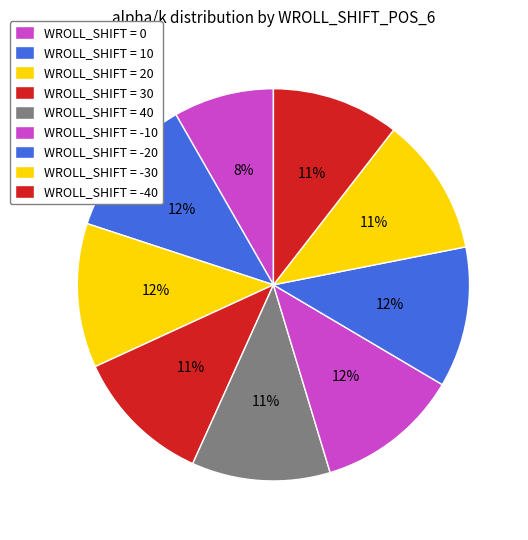

Count the number of slices in the pie.

9